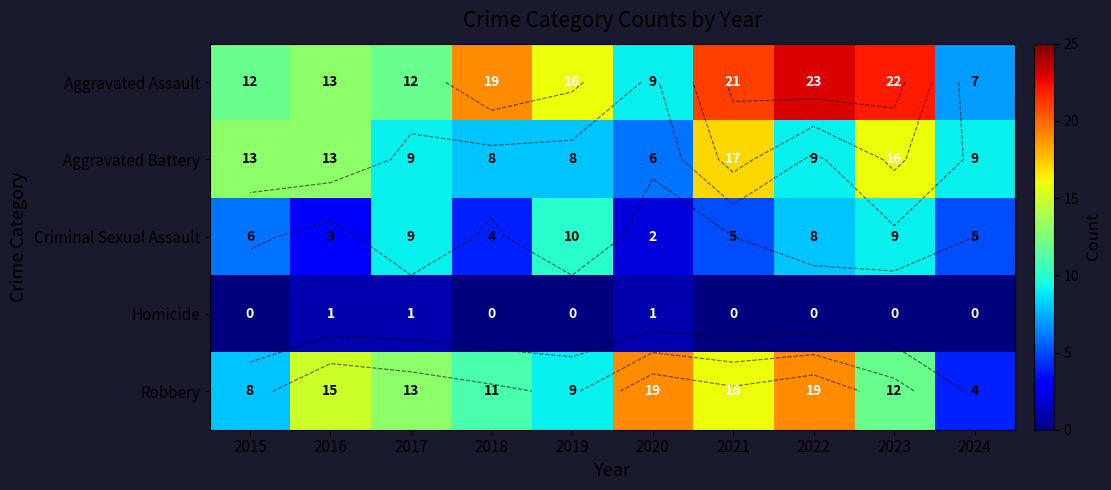

True or false: Homicide has a value of 0 at 2021.

True